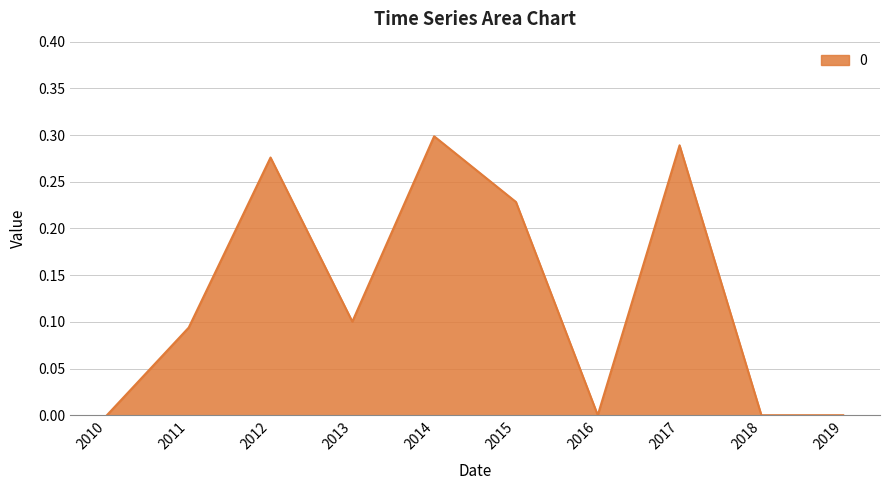

What is the change in value from 2016 to 2017?

+0.3